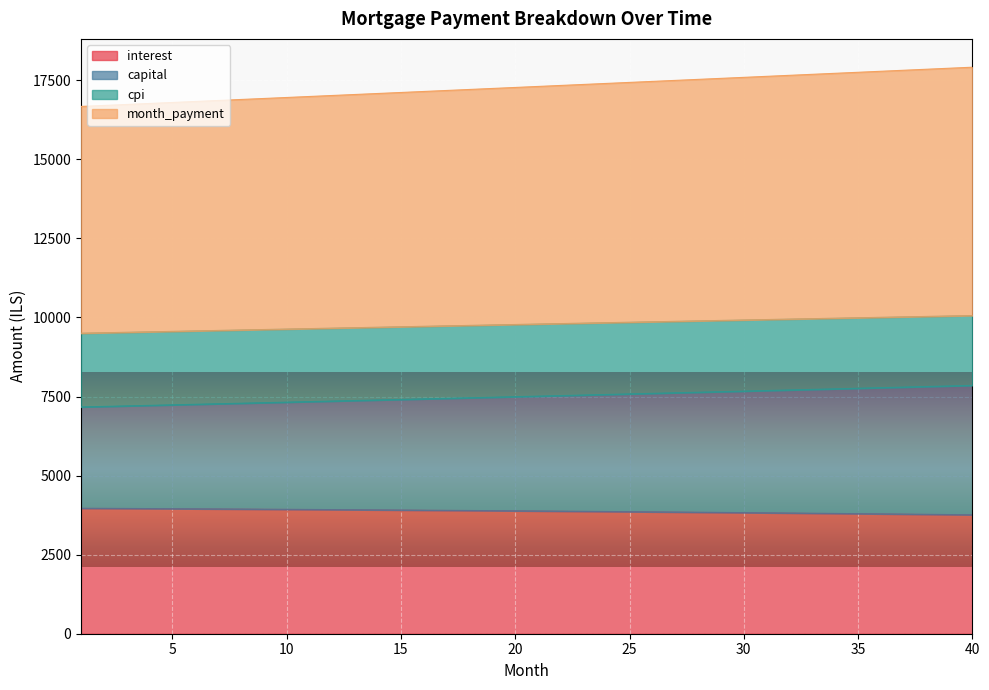

What is the highest value of the interest series?

3967.6